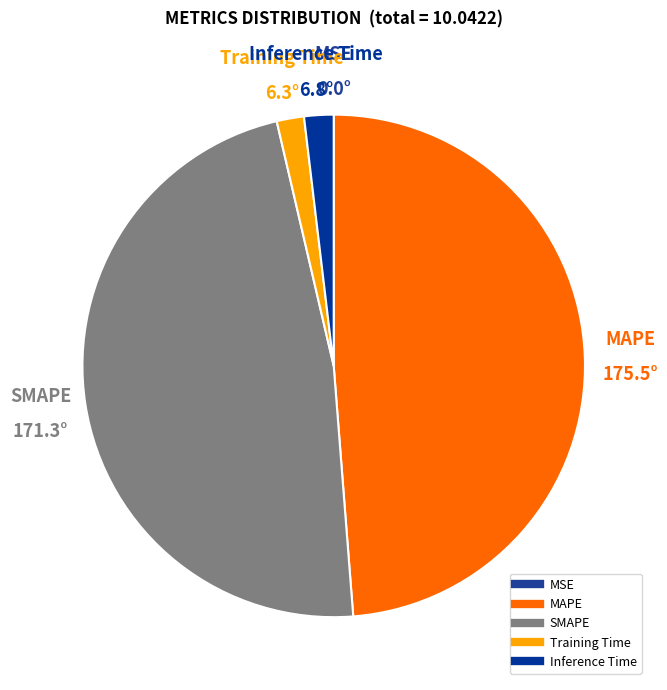

Does MAPE account for over 50% of the chart?

No